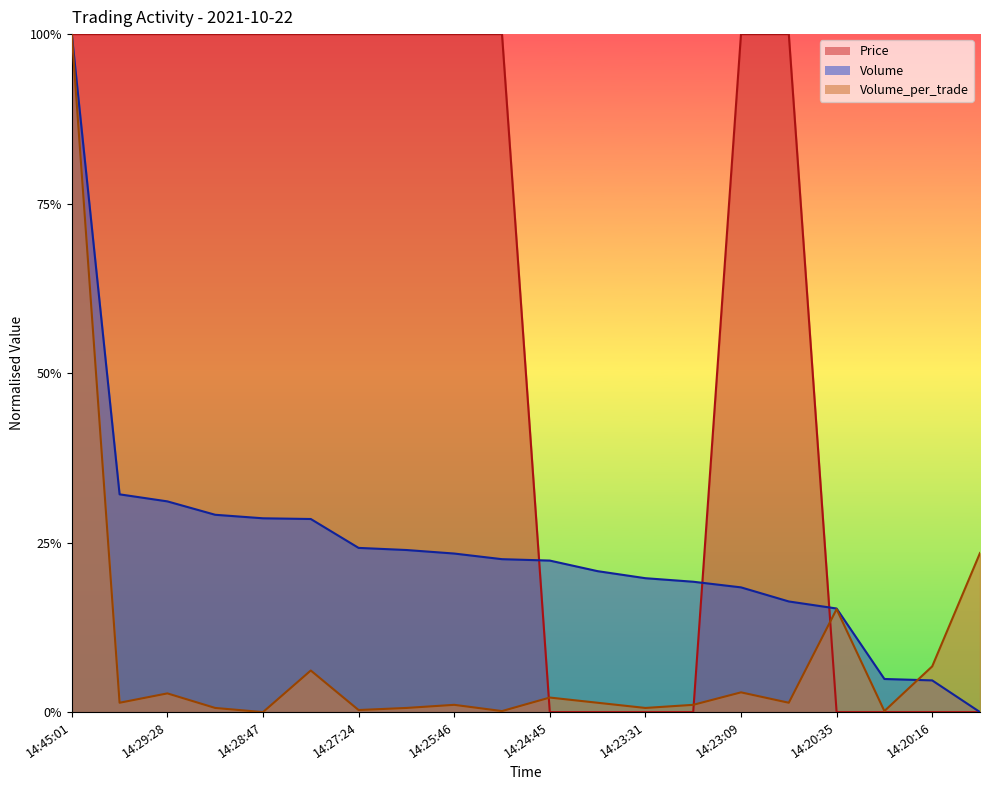

Is it true that Volume_per_trade equals 0.0 at 14:23:31?

True